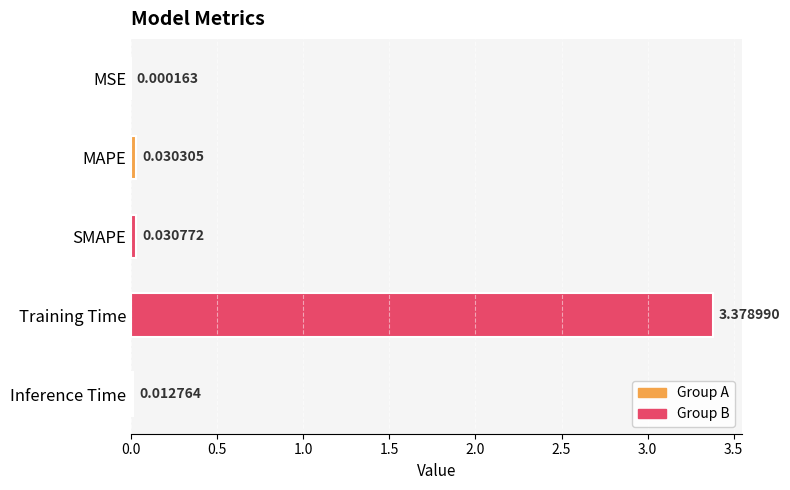

Which has a higher value, MAPE or Training Time?

Training Time